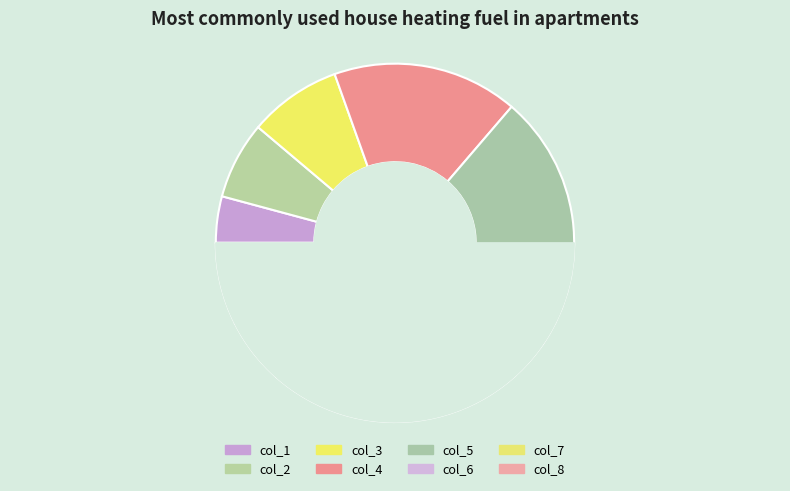

True or false: col_1 accounts for 4% of the total.

True